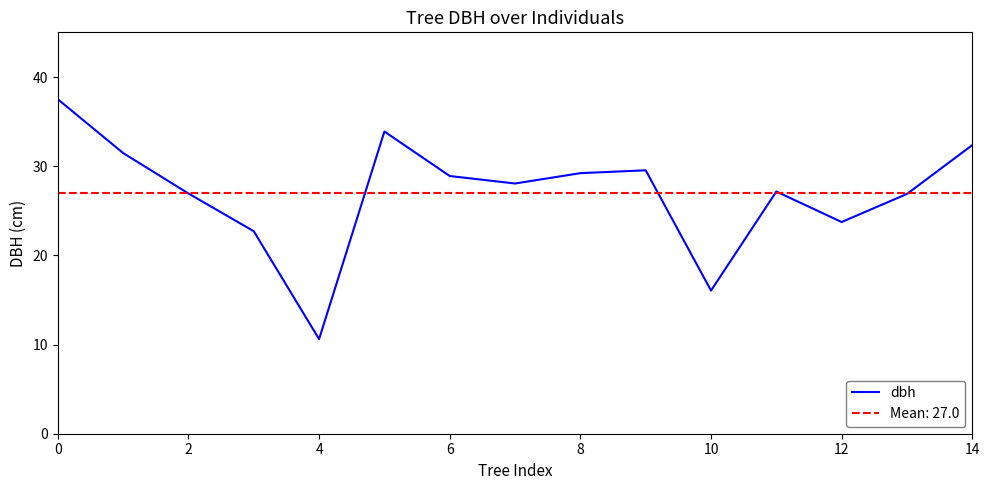

What is the smallest value displayed?

10.6